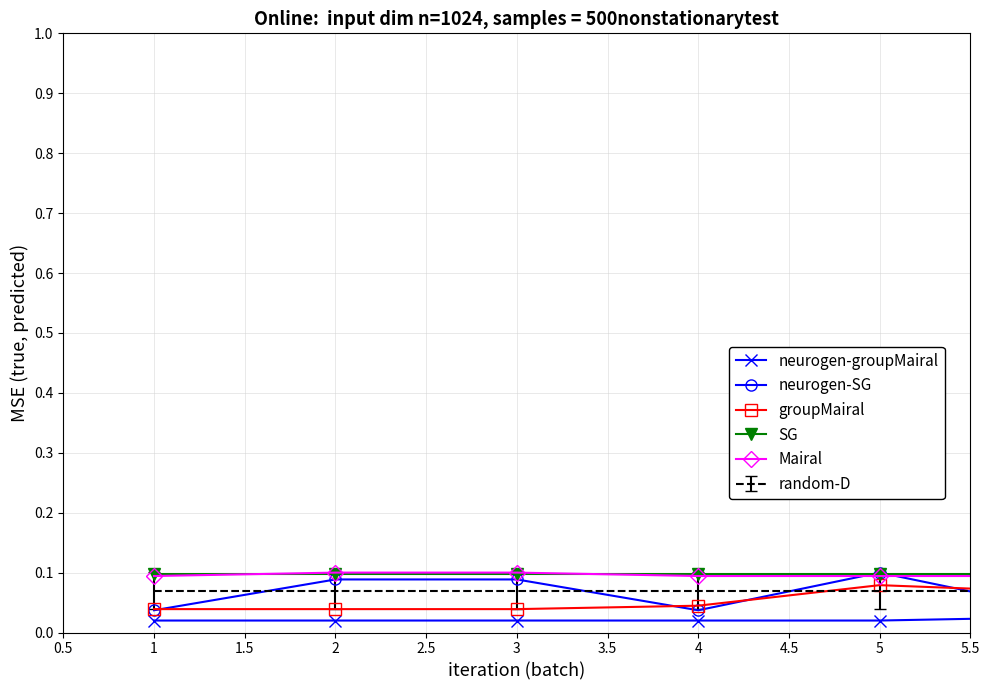

True or false: neurogen-groupMairal and Mairal cross at least once.

False